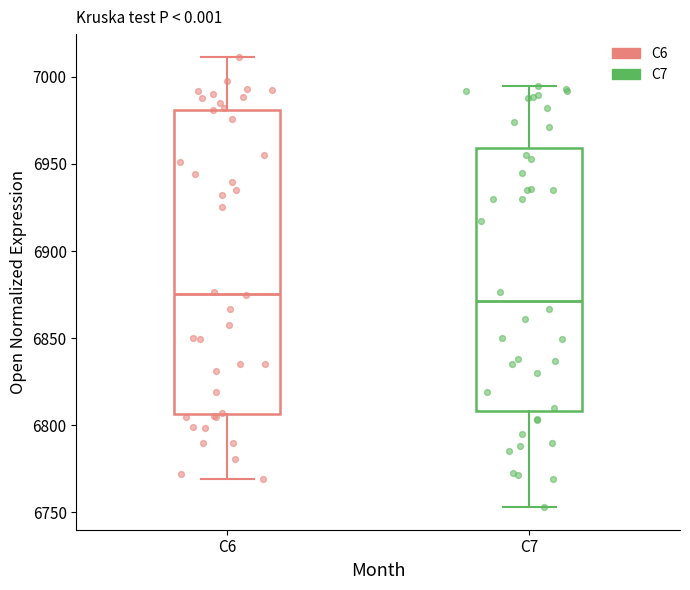

Reading left to right, read every box against the y-axis: the position of its median line, the range the box covers, and the ends of its whiskers. The values are not printed on the chart, so give them approximately, as read against the axis.

C6: median 6875, box 6805 to 6980, whiskers 6770 to 7010
C7: median 6870, box 6810 to 6960, whiskers 6755 to 6995